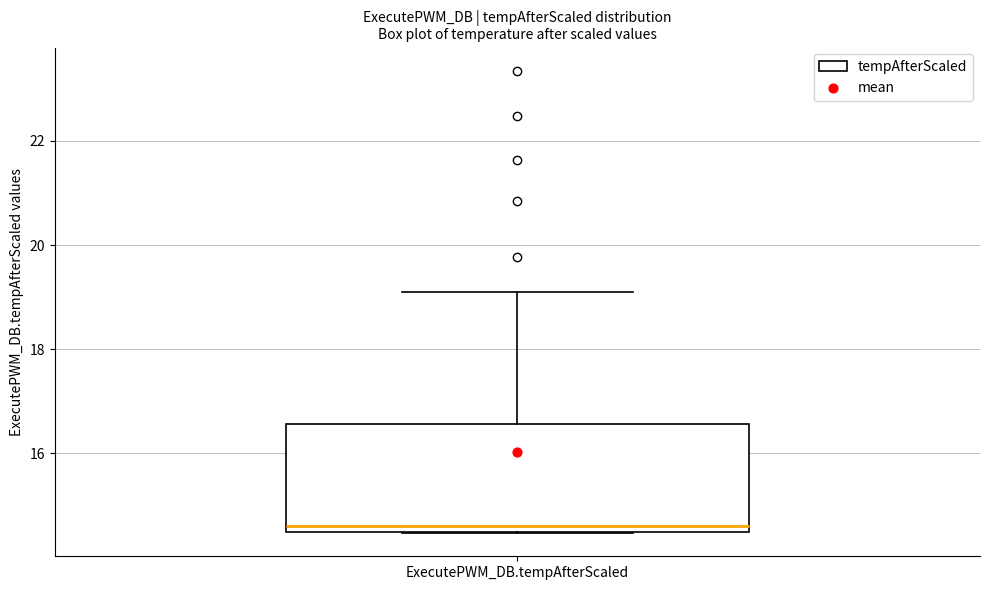

Read this box plot against the y-axis: the position of the median line, the range covered by the box, and the ends of both whiskers. The values are not printed on the chart, so give them approximately, as read against the axis.

median 14.6, box 14.4 to 16.6, whiskers 14.4 to 19.2